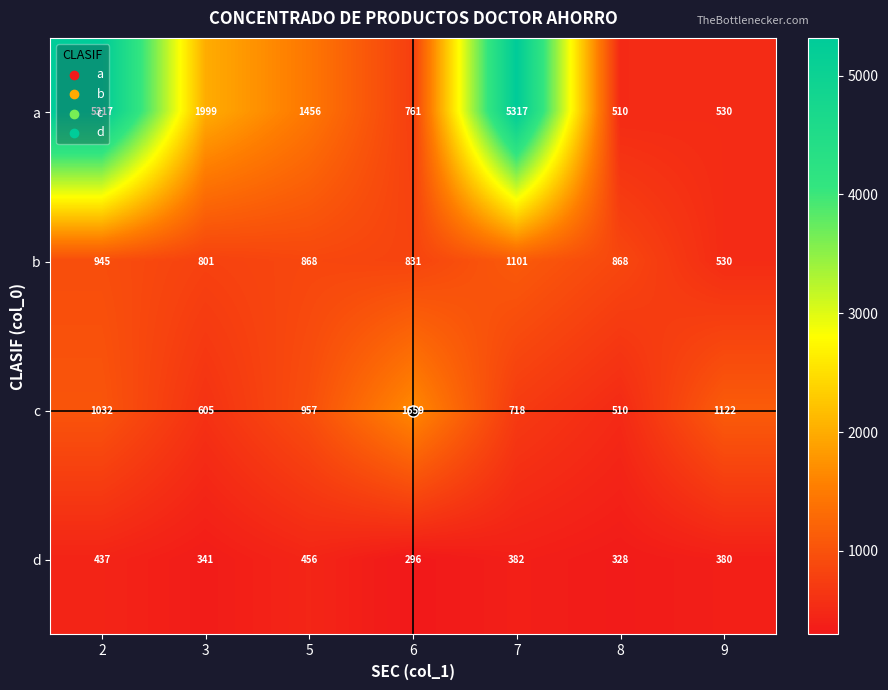

What is the sum of all c values?

6603